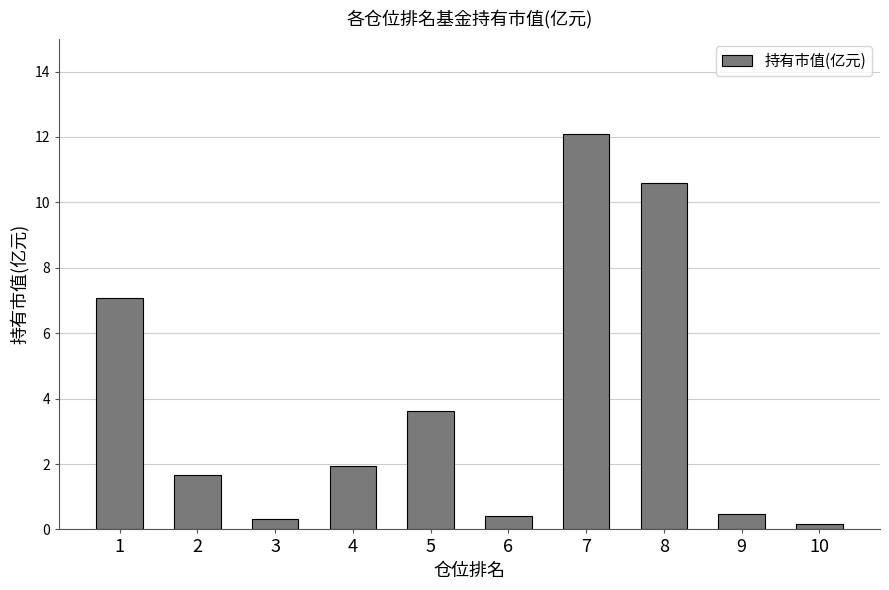

The chart shows a value of 12.1 at 7. True or false?

True